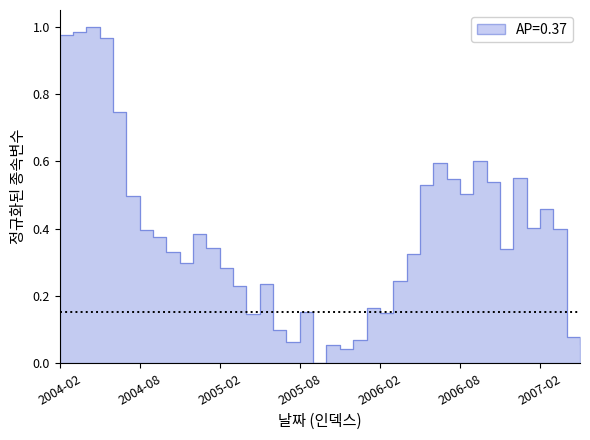

Where is the first local minimum?

2004-11